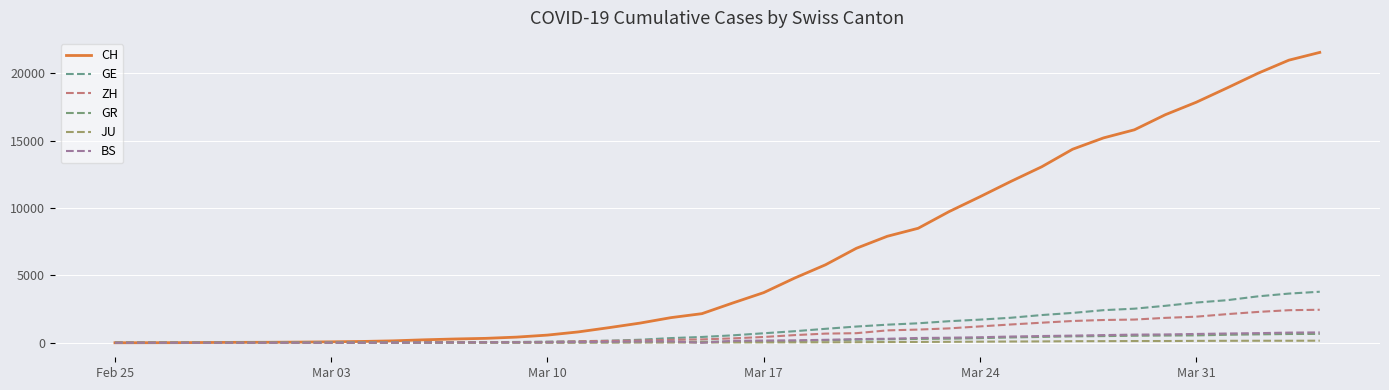

How many lines are shown in the chart?

6